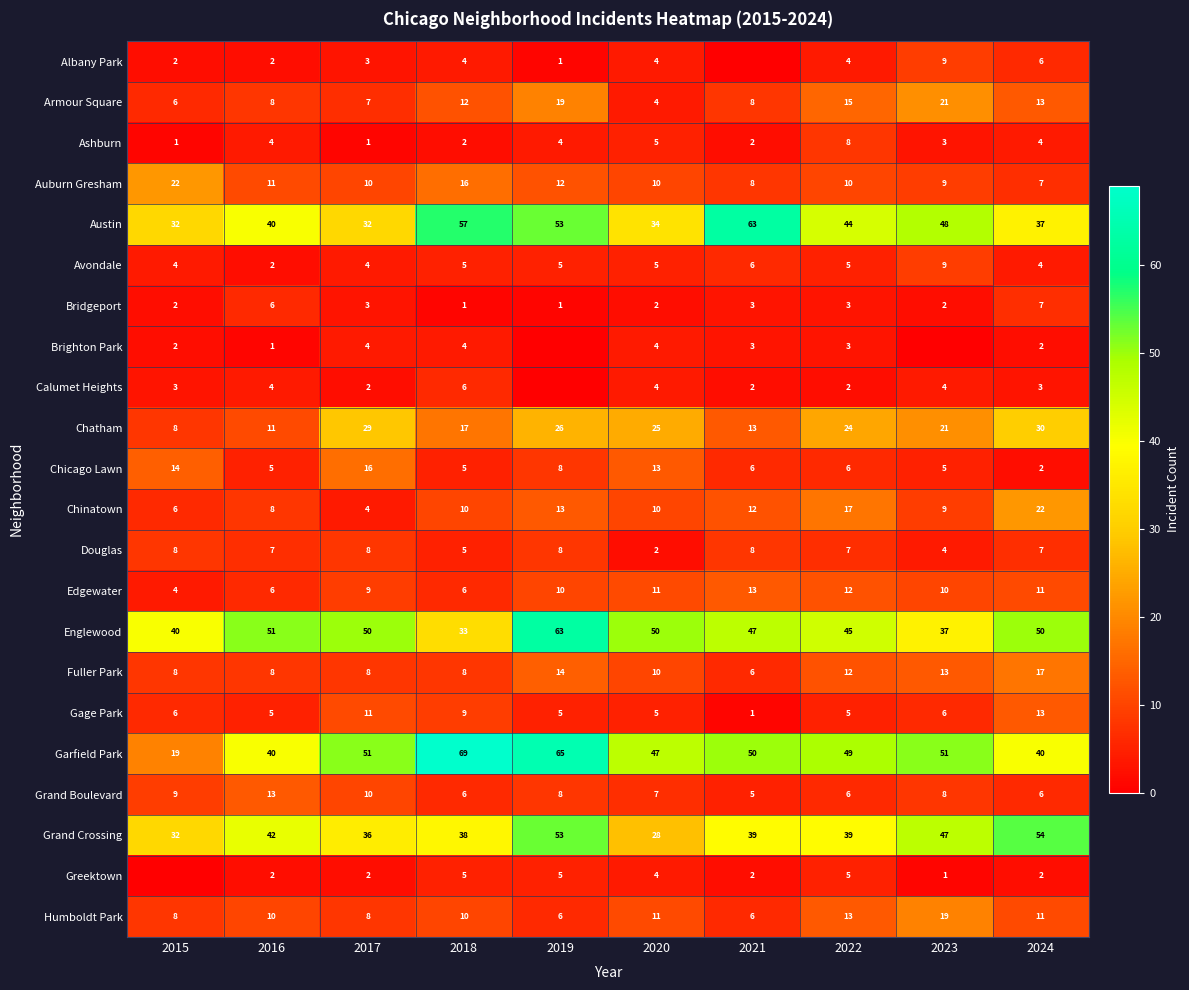

Is the value of Englewood at 2016 greater than the value of Brighton Park at 2017?

Yes